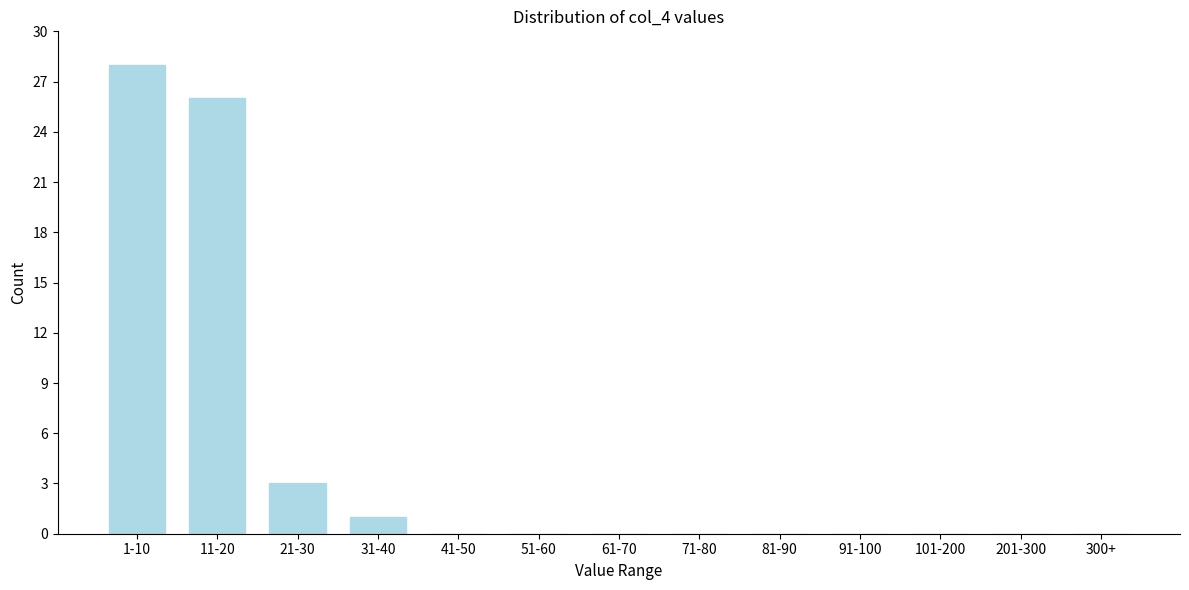

Reading left to right, transcribe all the data shown in this chart.

1-10=28	11-20=26	21-30=3	31-40=1	41-50=0	51-60=0	61-70=0	71-80=0	81-90=0	91-100=0	101-200=0	201-300=0	300+=0